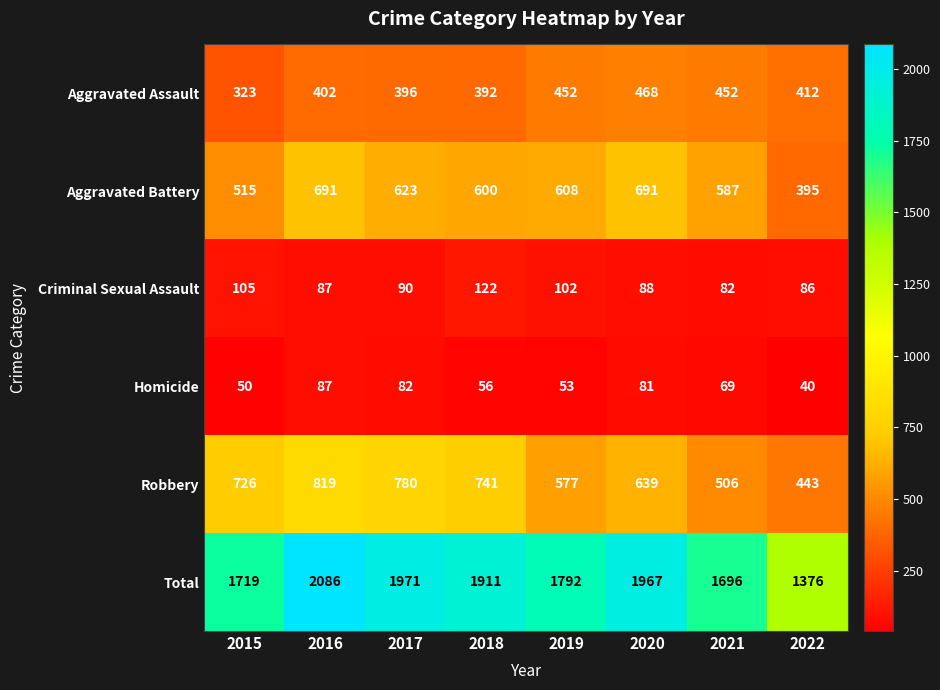

What is the difference between the Robbery values at 2015 and 2022?

283